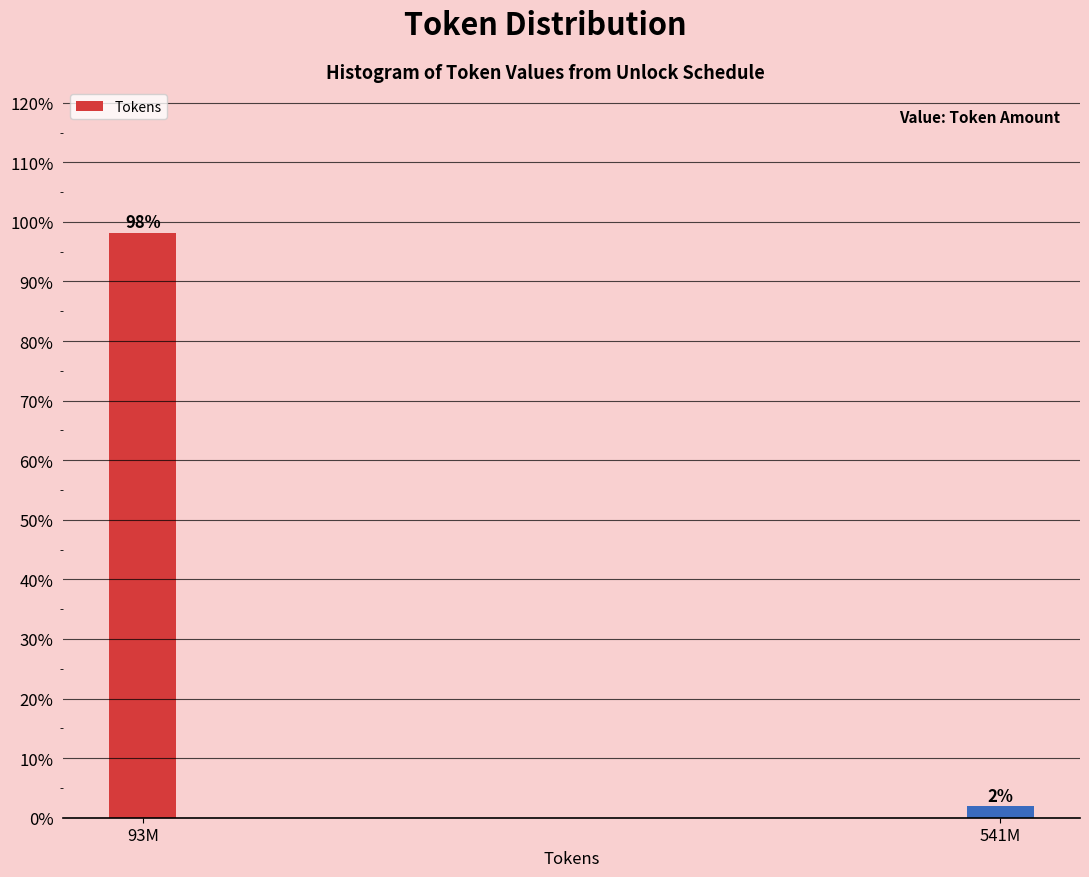

What is the sum of all values?

100.0